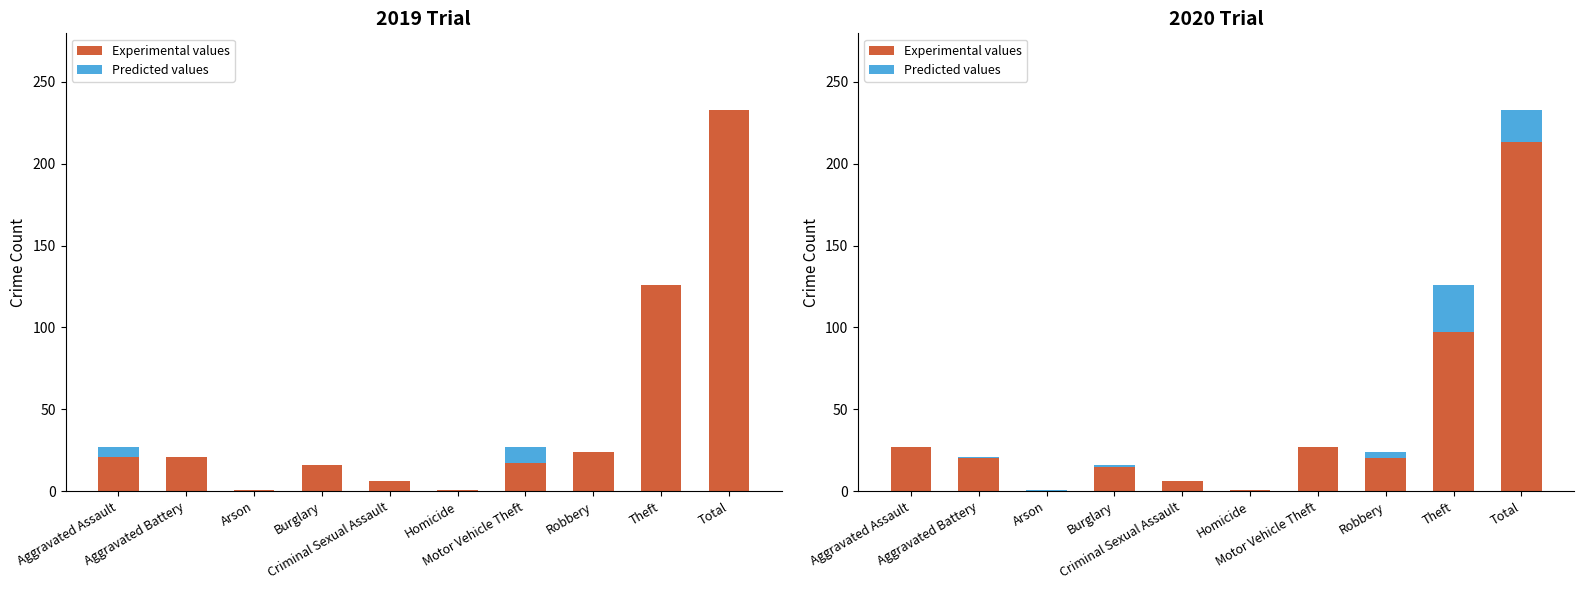

Between Burglary and Motor Vehicle Theft, which is larger?

Motor Vehicle Theft